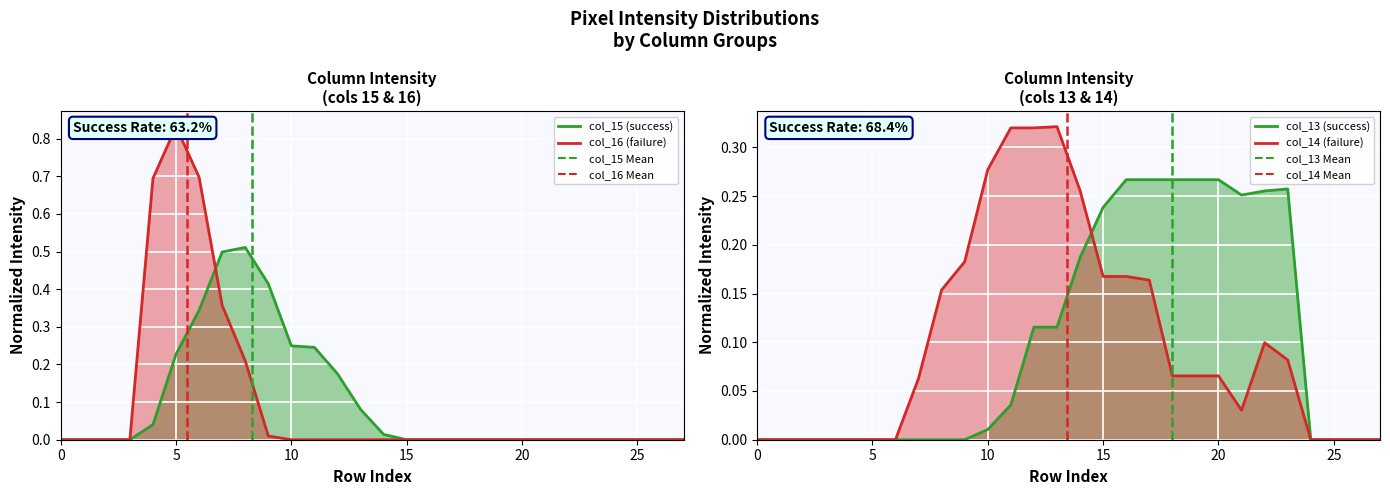

What is the label of the 8th point from the right?

20